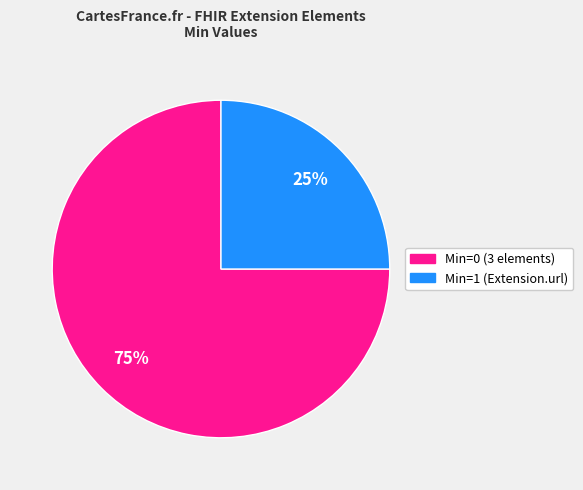

How many slices are in this pie chart?

2